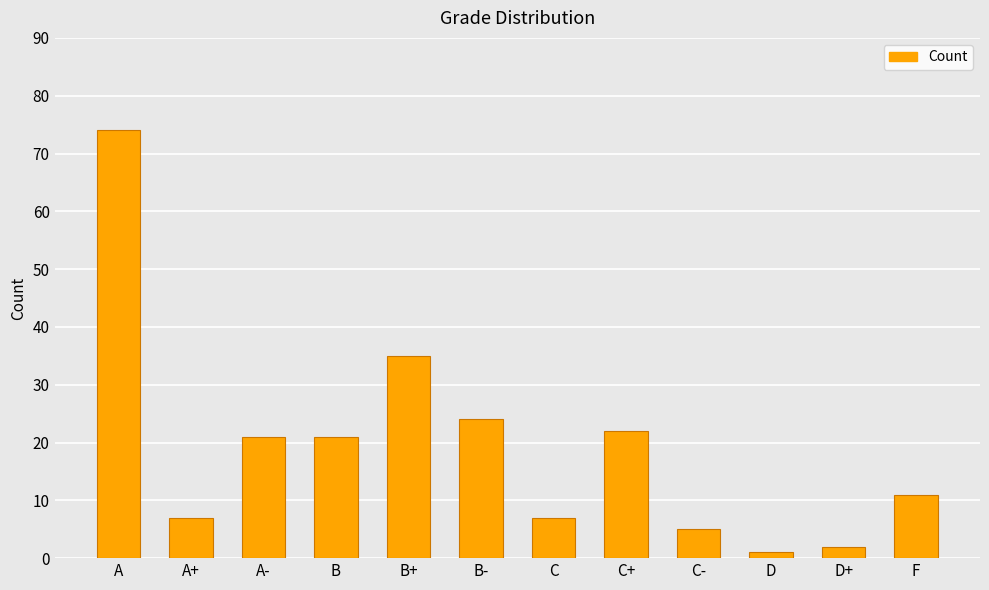

What is the label of the 7th bar from the left?

C